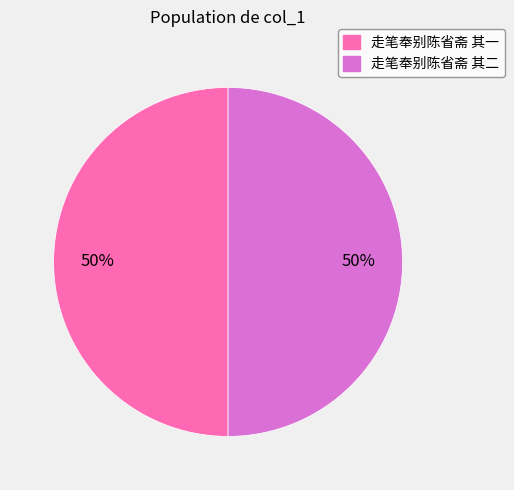

True or false: 走笔奉别陈省斋 其一 accounts for 50% of the total.

True